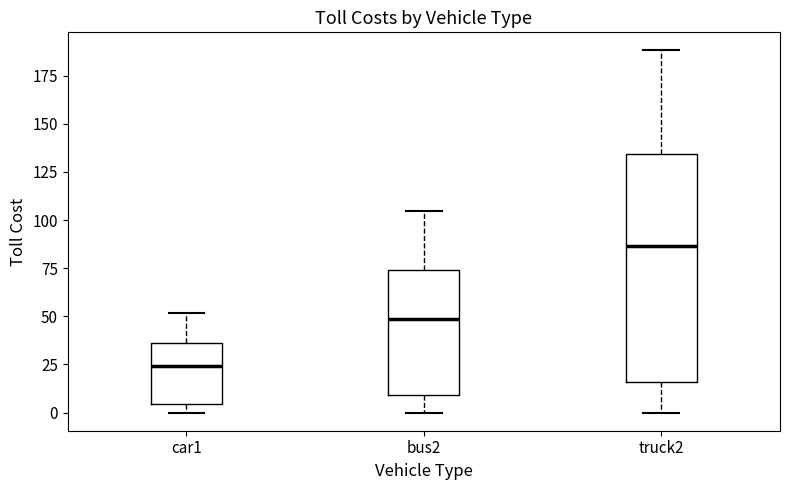

Which box has the lowest median line?

car1